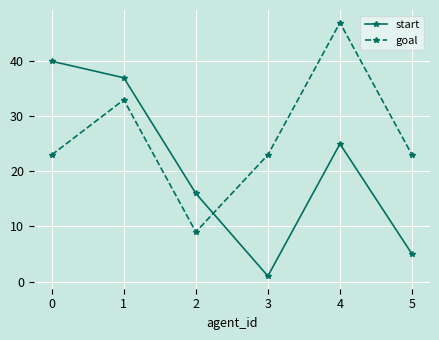

Where is the first local minimum for start?

3